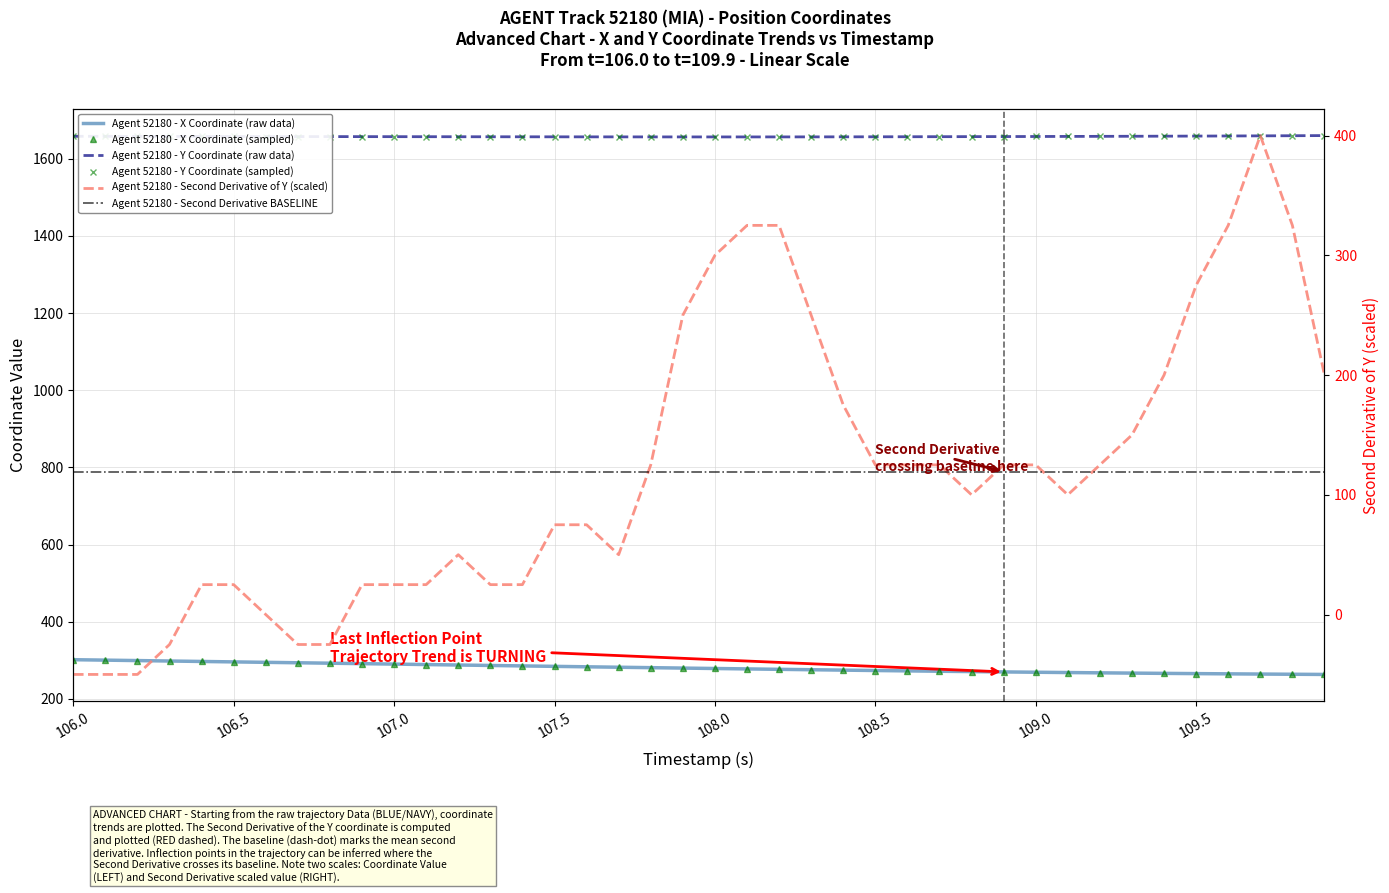

What is the difference between the second highest and minimum values in the Y series?

3.1